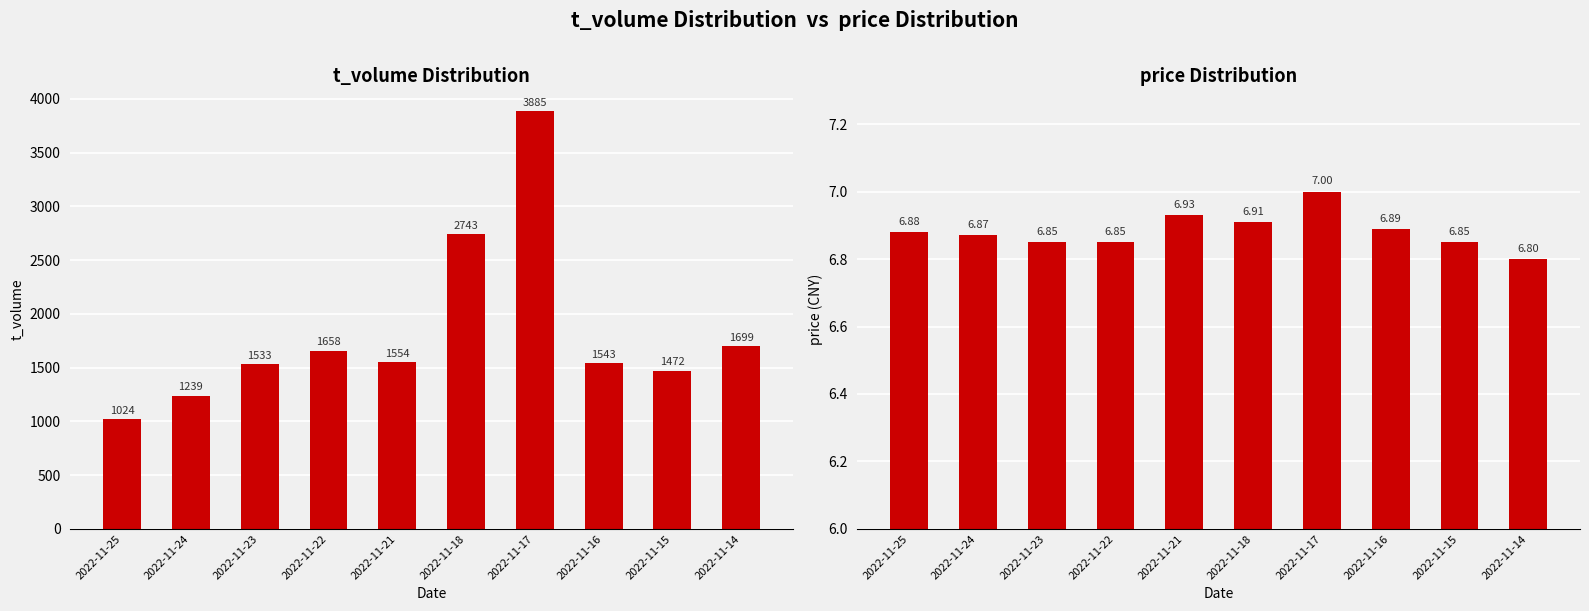

How many values in the t_volume series are below 1554?

5